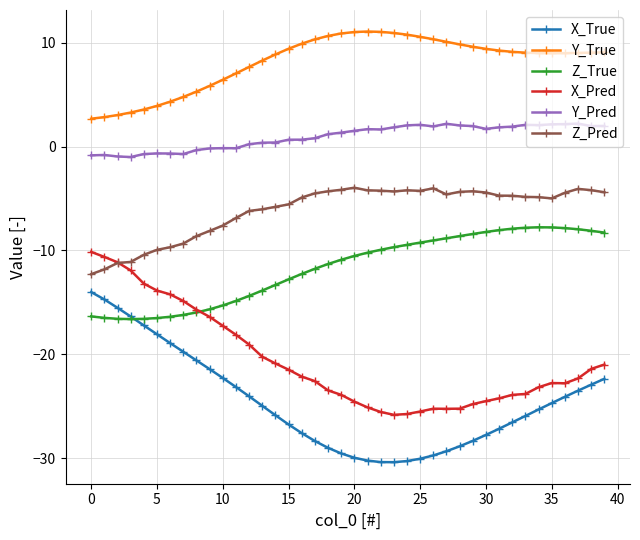

Rank the series by their maximum value, from lowest to highest.

X_True, X_Pred, Z_True, Z_Pred, Y_Pred, Y_True